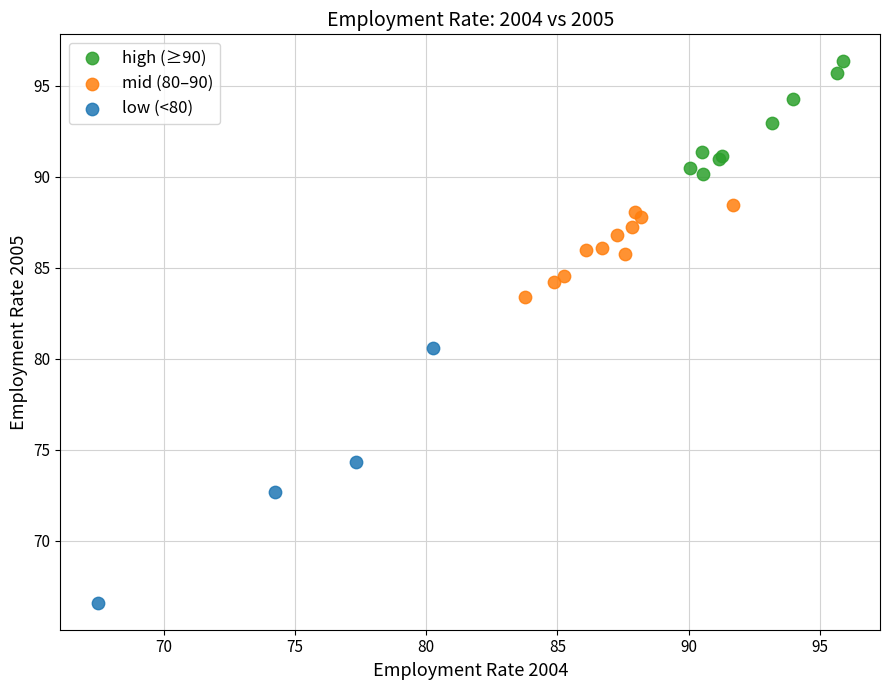

Which series reaches the minimum Y coordinate?

low (<80)